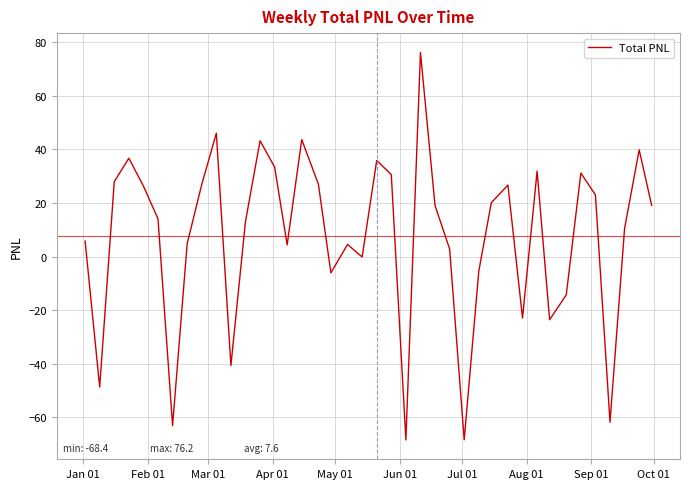

What is the minimum value shown in the chart?

-68.4